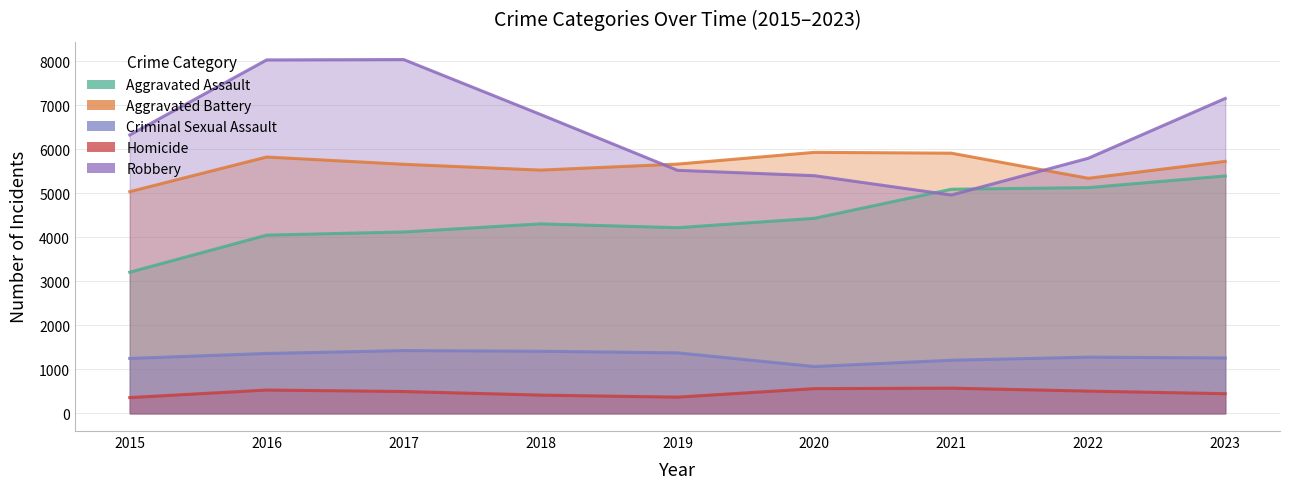

How many lines are shown in the chart?

5